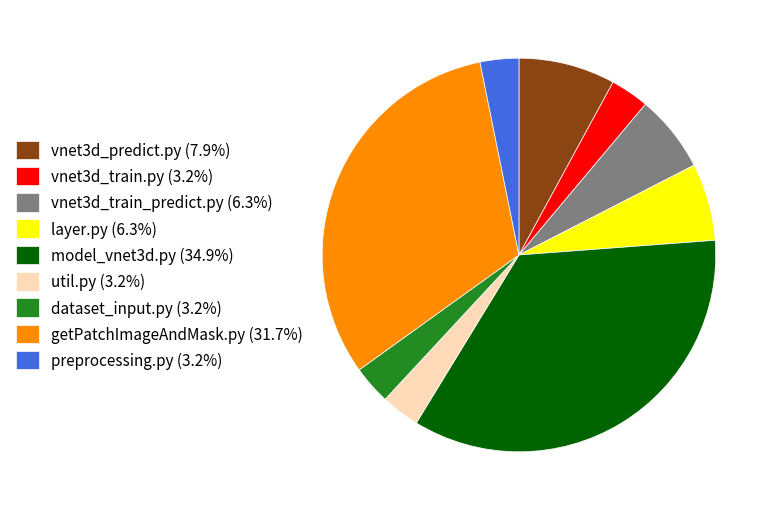

Count the number of slices in the pie.

9